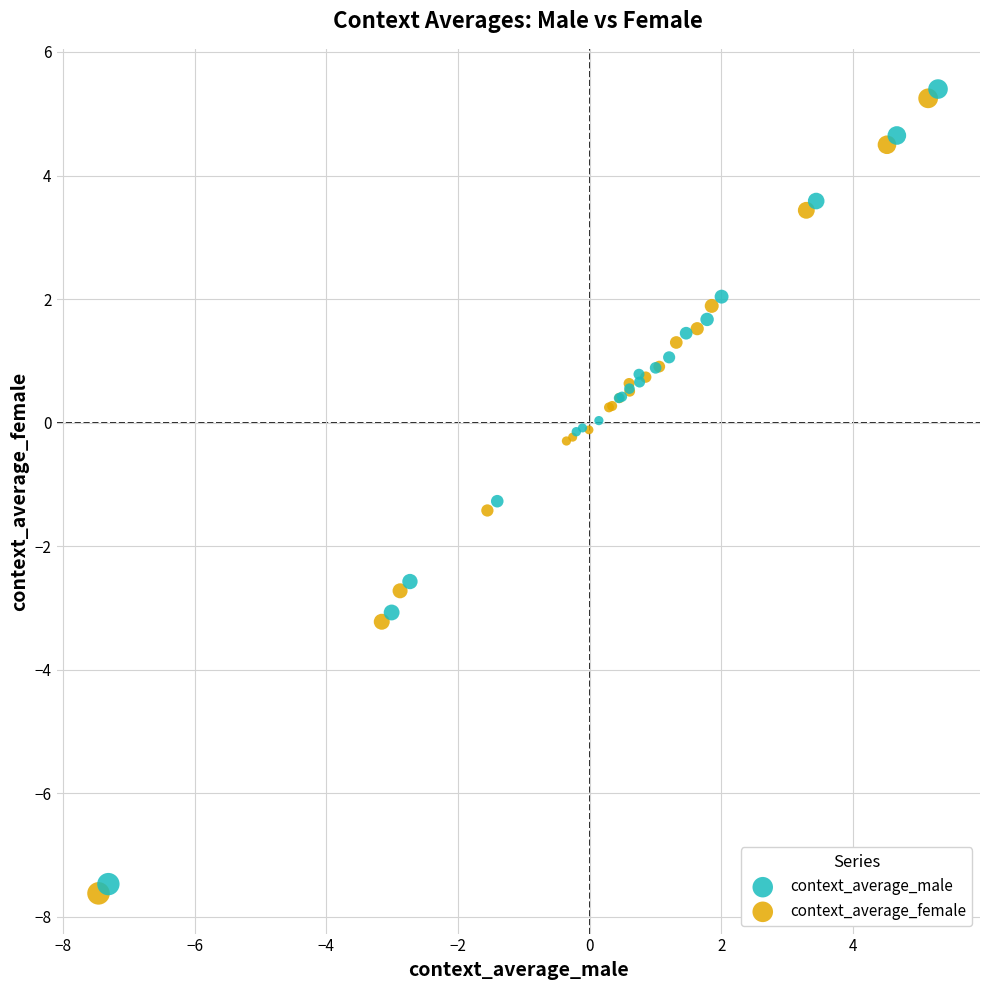

What are all the series names shown in the legend?

context_average_male, context_average_female